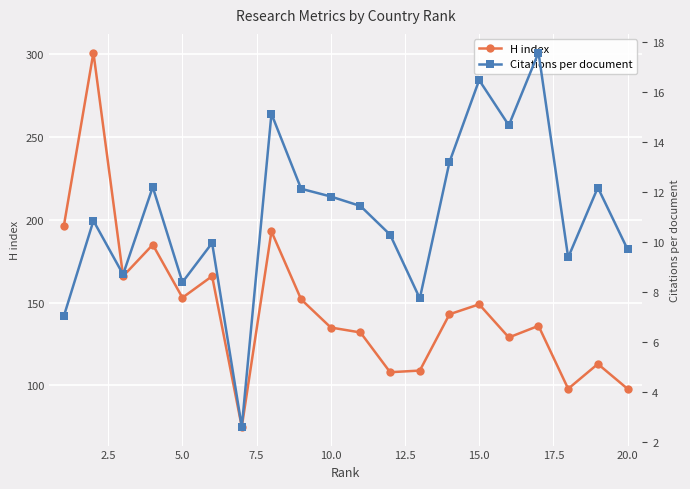

True or false: H index has more than 2 points higher than both neighbors.

True